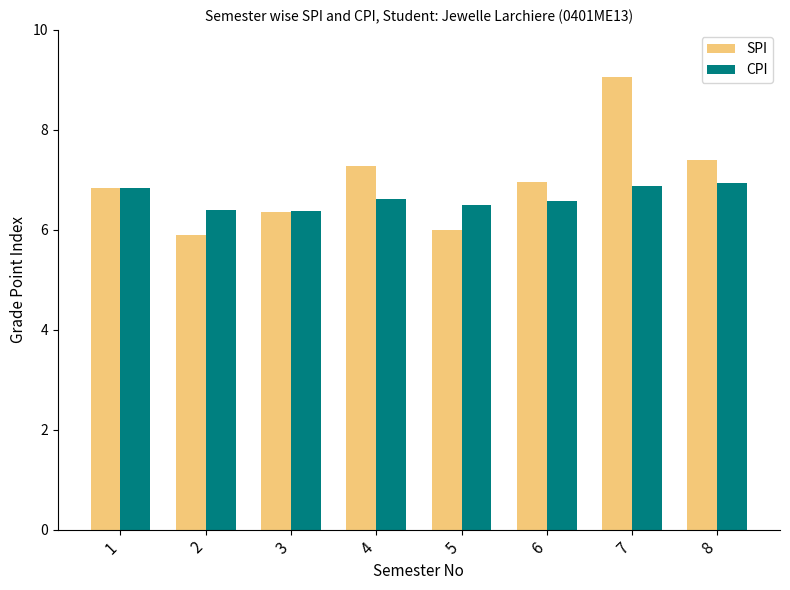

What is the difference between the maximum and minimum values in the CPI series?

0.6